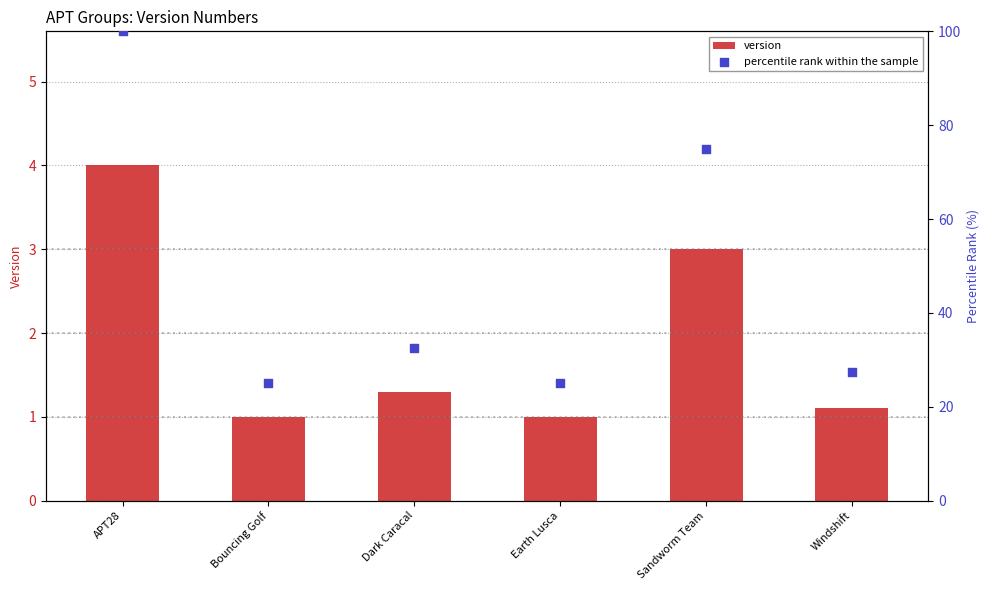

Which series contains the highest Y value?

percentile rank within the sample